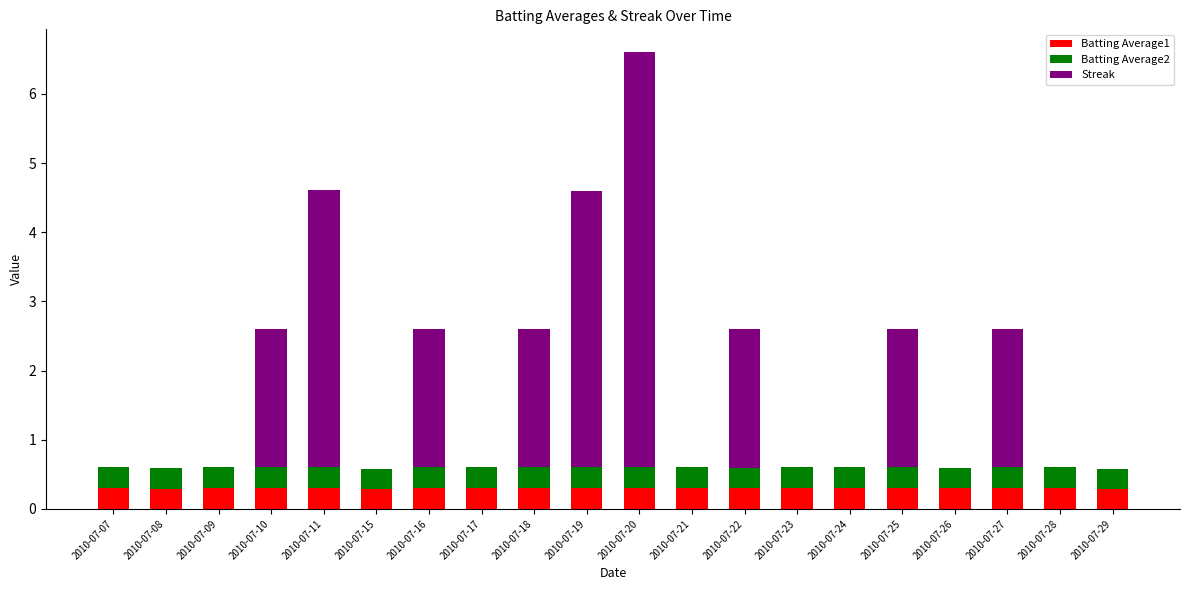

What is the total value across all series at 2010-07-08?

0.6